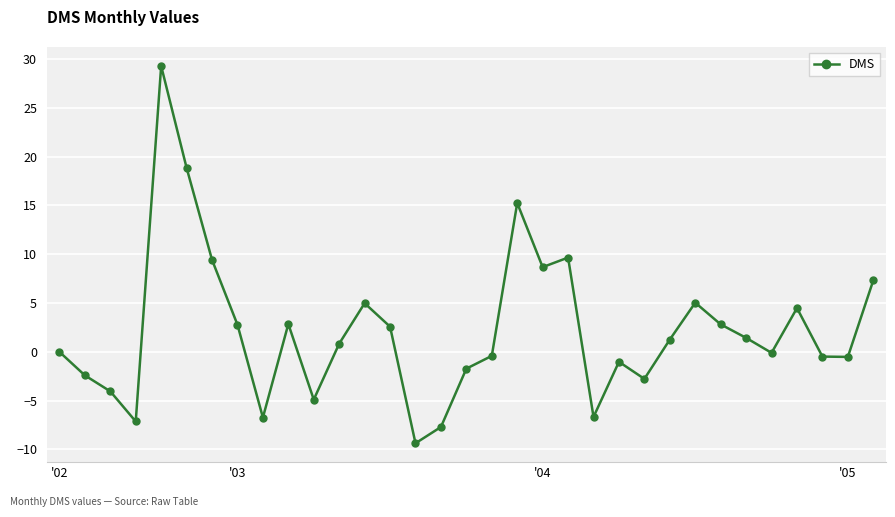

What is the value of the 10th point from the left?

2.9